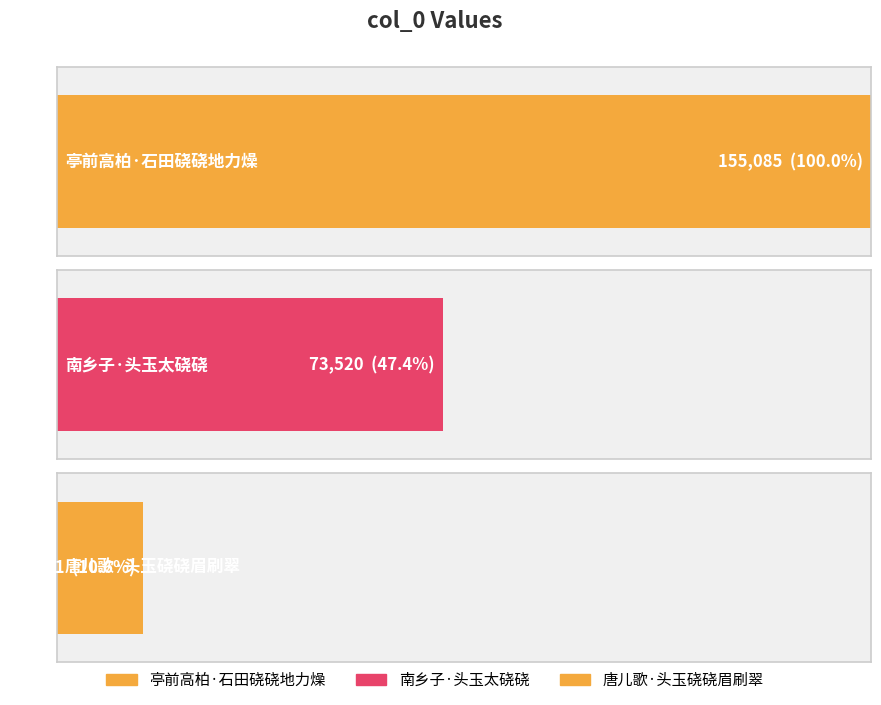

Reading left to right, transcribe all the data shown in this chart.

155085	73520	16471